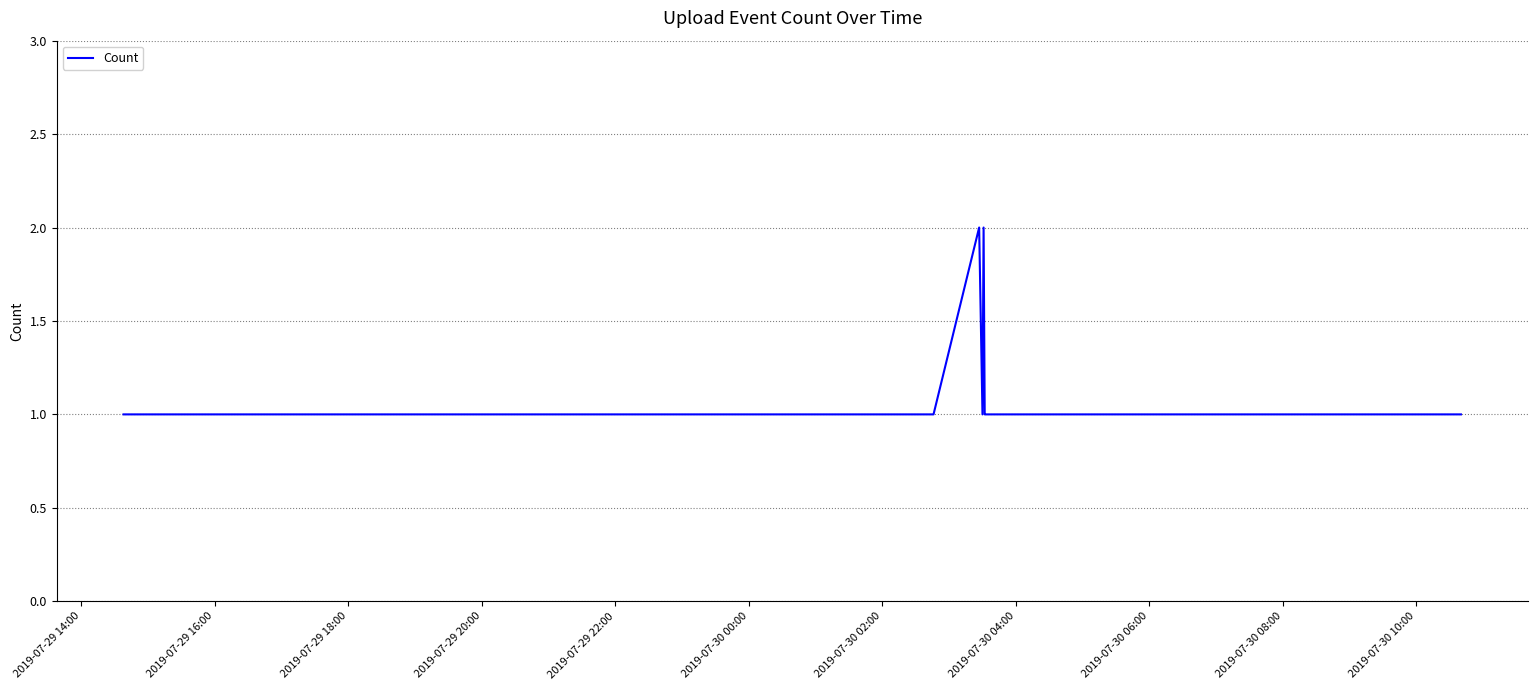

What is the smallest value displayed?

1